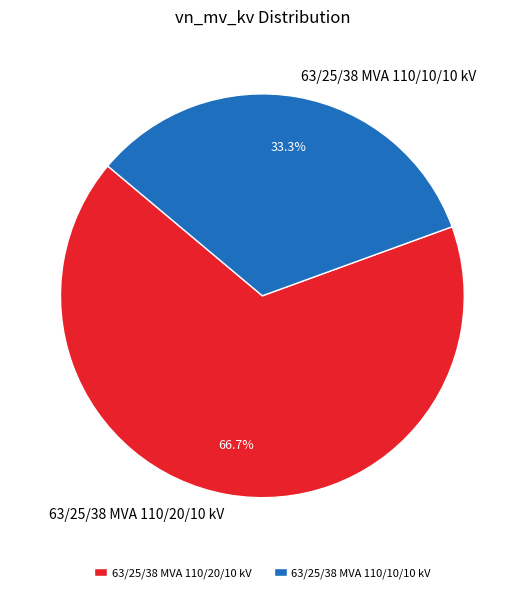

What percentage is the 63/25/38 MVA 110/10/10 kV slice, to the nearest percent?

33%